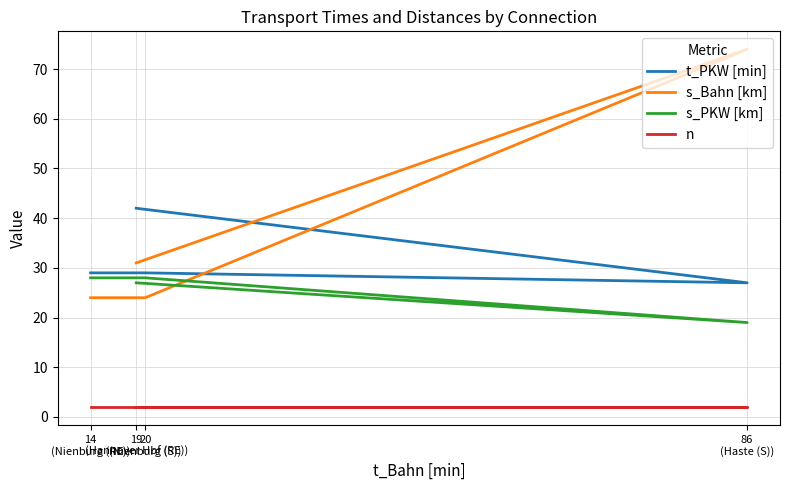

What is the label of the 3rd point from the left?

20
(Nienburg (S))